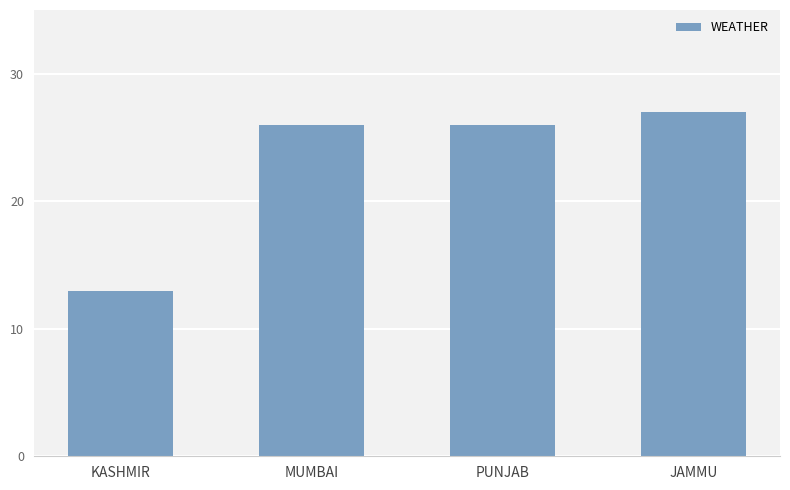

What is the difference between the maximum and second lowest values?

1